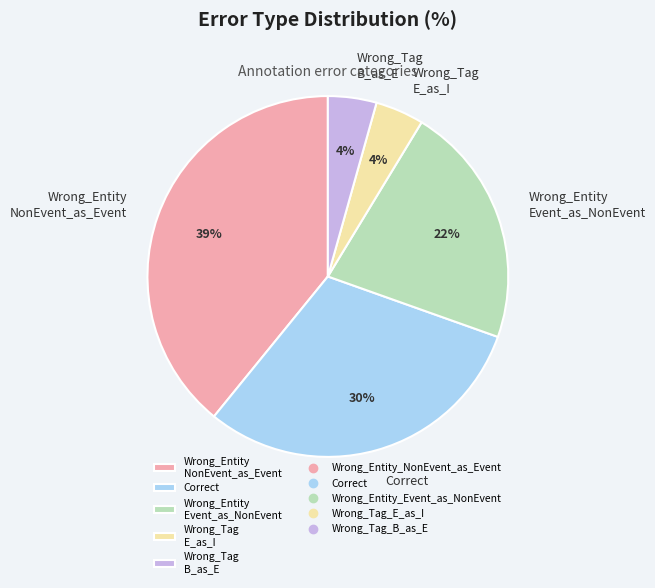

How many segments does this pie chart have?

5